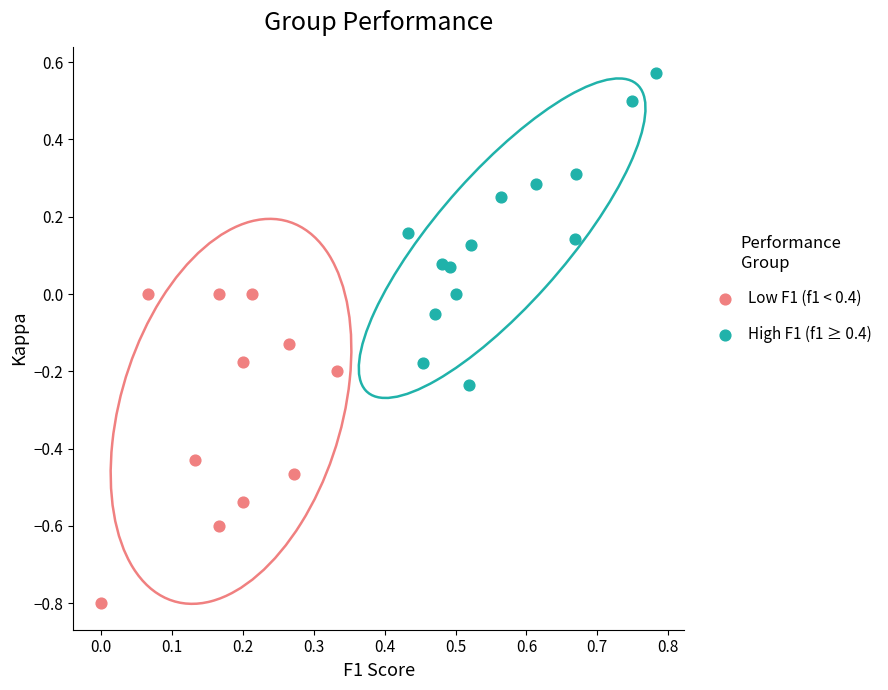

Which series reaches the maximum Y coordinate?

High F1 (f1 ≥ 0.4)